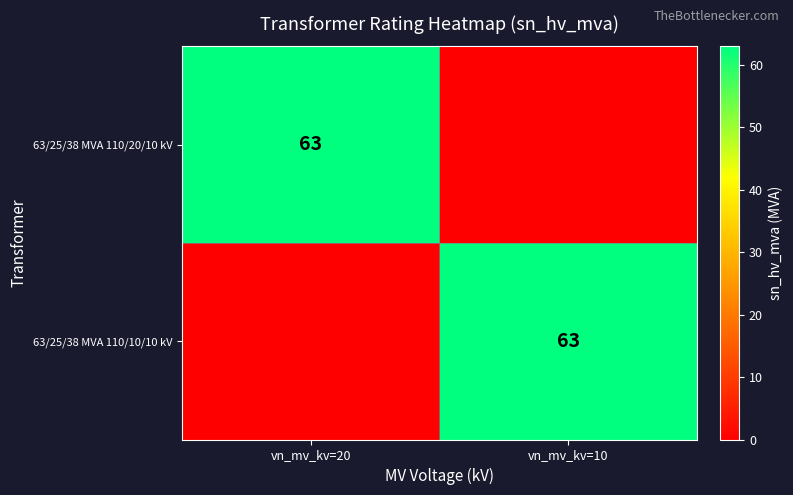

Is it true that 63/25/38 MVA 110/10/10 kV equals 63 at vn_mv_kv=10?

True